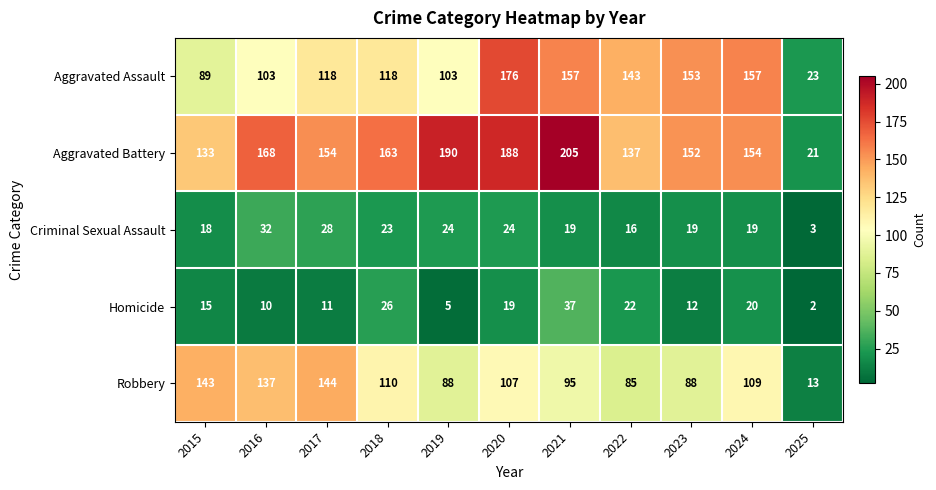

Rank the series by their maximum value, from highest to lowest.

Aggravated Battery, Aggravated Assault, Robbery, Homicide, Criminal Sexual Assault